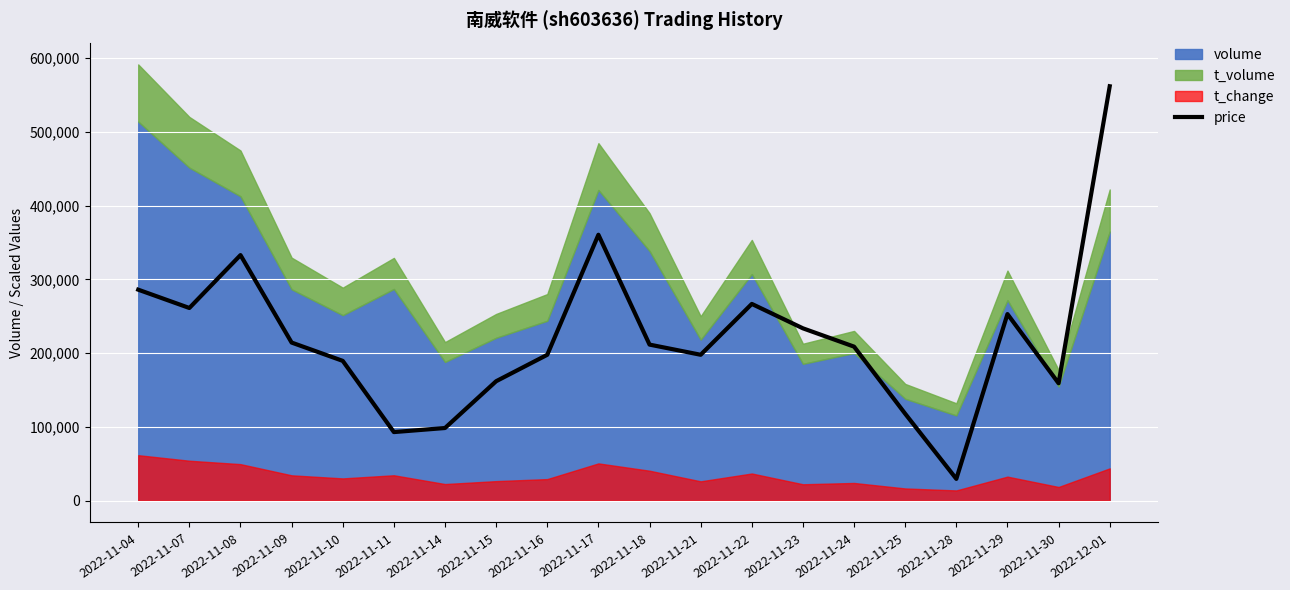

At which label does the data first exceed 211648?

2022-11-04